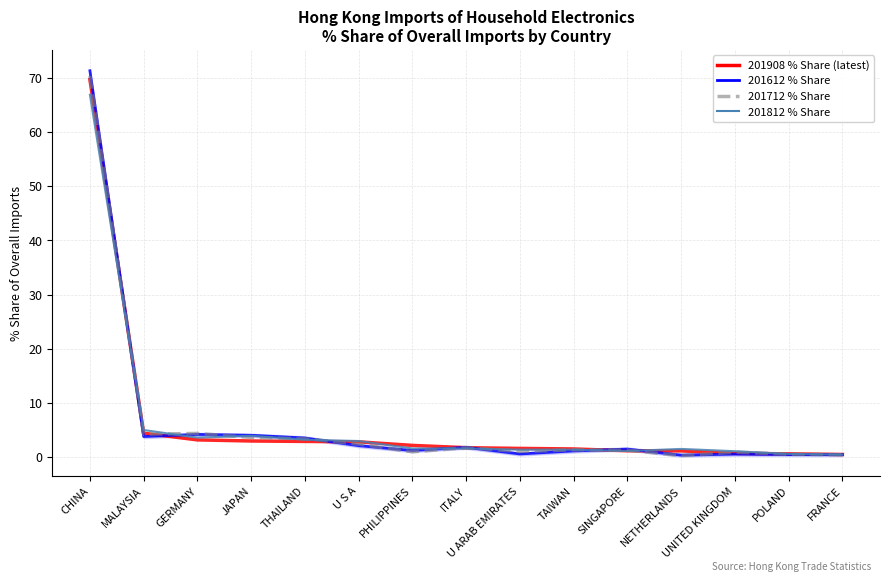

Reading left to right, what are all the values shown in this chart?

201908_% Share of overall IM: CHINA=69.7	MALAYSIA=4.4	GERMANY=3.1	JAPAN=2.9	THAILAND=2.8	U S A=2.8	PHILIPPINES=2.1	ITALY=1.7	U ARAB EMIRATES=1.6	TAIWAN=1.5	SINGAPORE=1.1	NETHERLANDS=1.1	UNITED KINGDOM=0.6	POLAND=0.6	FRANCE=0.4
201612_% Share of overall IM: CHINA=71.4	MALAYSIA=3.7	GERMANY=4.1	JAPAN=4.0	THAILAND=3.5	U S A=2.1	PHILIPPINES=1.2	ITALY=1.8	U ARAB EMIRATES=0.5	TAIWAN=1.1	SINGAPORE=1.4	NETHERLANDS=0.3	UNITED KINGDOM=0.5	POLAND=0.4	FRANCE=0.4
201712_% Share of overall IM: CHINA=70.4	MALAYSIA=4.2	GERMANY=4.3	JAPAN=3.6	THAILAND=3.3	U S A=2.3	PHILIPPINES=0.9	ITALY=1.7	U ARAB EMIRATES=1.0	TAIWAN=1.3	SINGAPORE=1.2	NETHERLANDS=0.2	UNITED KINGDOM=0.9	POLAND=0.5	FRANCE=0.4
201812_% Share of overall IM: CHINA=66.9	MALAYSIA=5.0	GERMANY=3.5	JAPAN=3.9	THAILAND=3.2	U S A=2.9	PHILIPPINES=1.5	ITALY=1.5	U ARAB EMIRATES=1.3	TAIWAN=1.3	SINGAPORE=1.1	NETHERLANDS=1.5	UNITED KINGDOM=1.0	POLAND=0.5	FRANCE=0.4